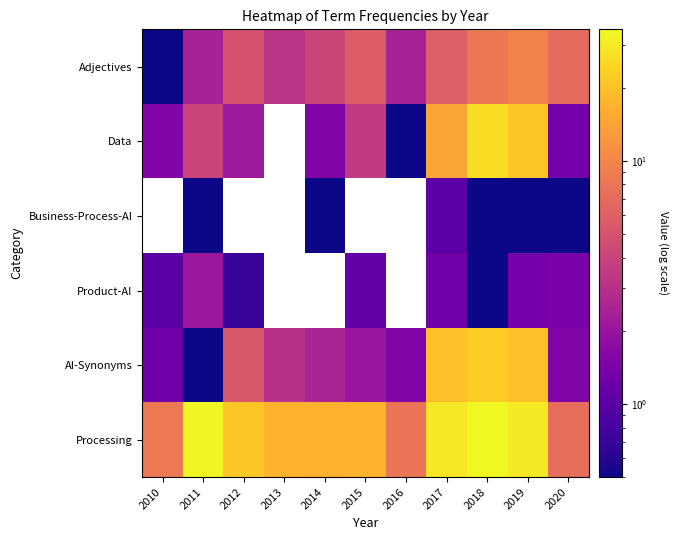

What is the maximum value shown in the chart?

34.8